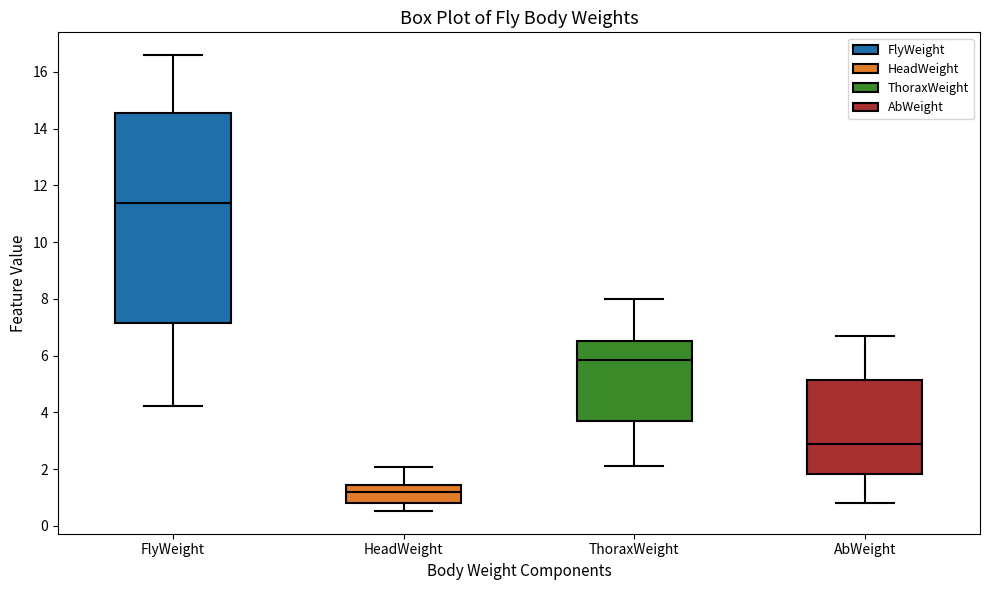

Reading left to right, transcribe this box plot: for each box, give where its median line is, the range the box spans, and where its two whiskers end, as read against the y-axis. The values are not printed on the chart, so give them approximately, as read against the axis.

FlyWeight: median 11.4, box 7.2 to 14.6, whiskers 4.2 to 16.6
HeadWeight: median 1.2, box 0.8 to 1.4, whiskers 0.6 to 2.0
ThoraxWeight: median 5.8, box 3.6 to 6.6, whiskers 2.2 to 8.0
AbWeight: median 2.8, box 1.8 to 5.2, whiskers 0.8 to 6.6